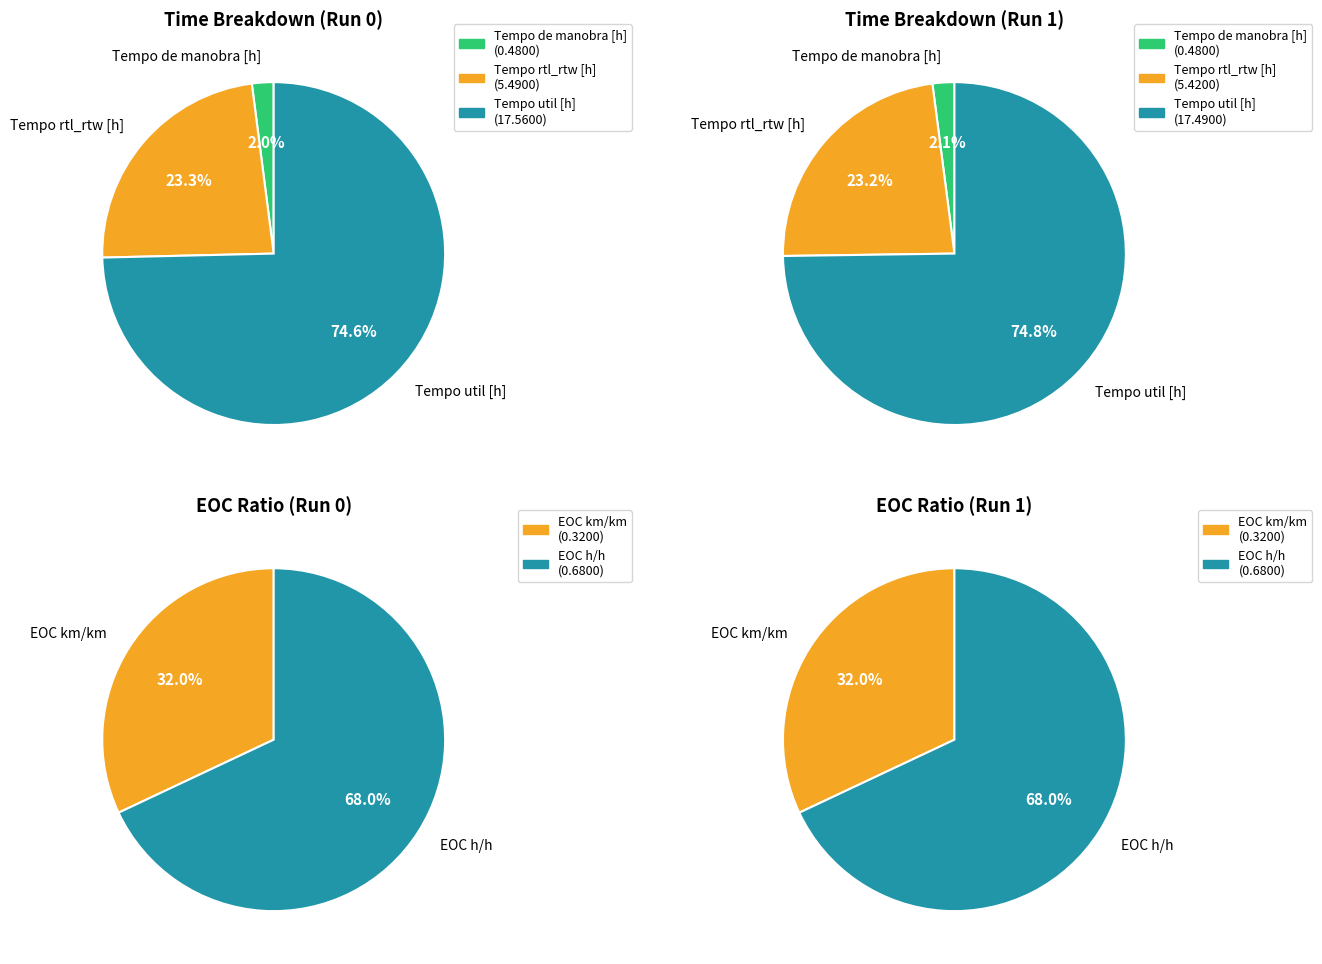

The 1 slice represents 36% of the pie. True or false?

False